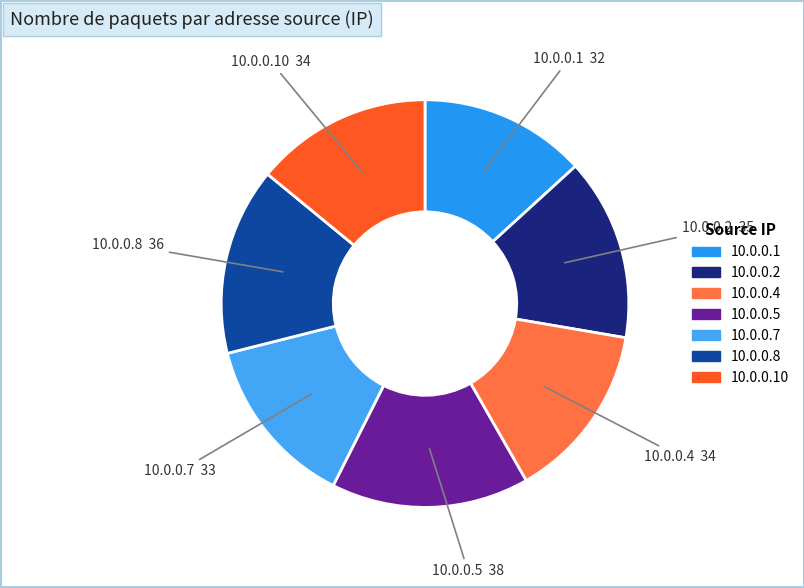

Which slice is the largest?

10.0.0.5